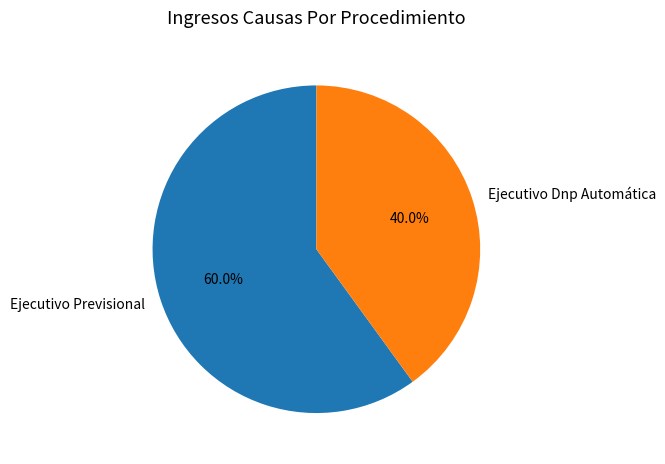

What is the majority slice?

Ejecutivo Previsional